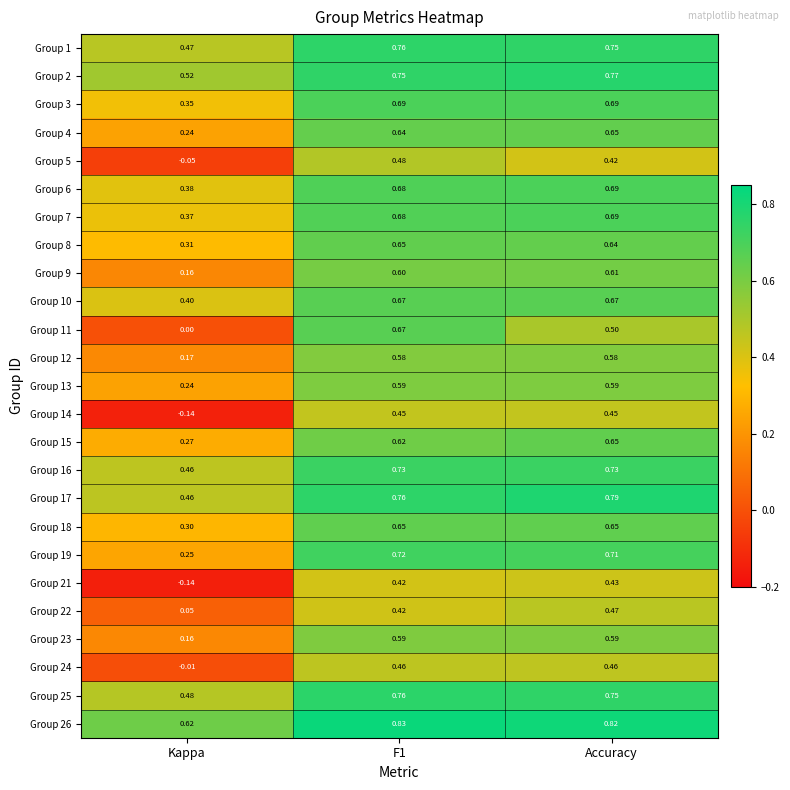

Which series has the largest total across all categories?

Group 26